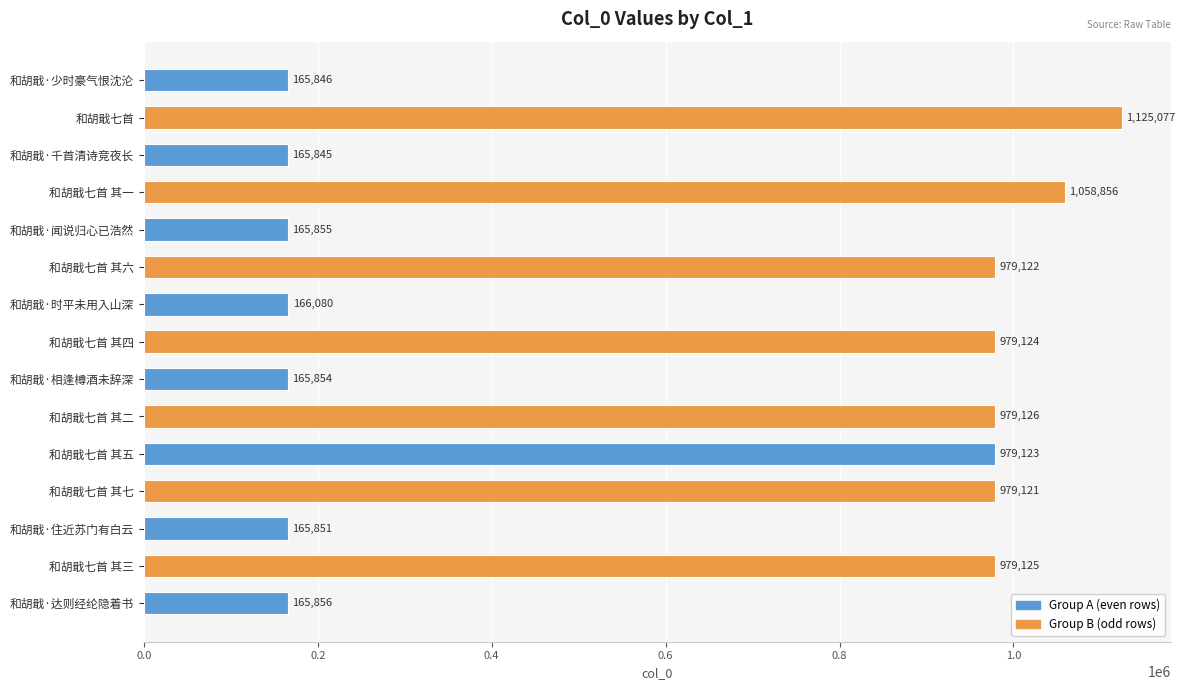

What is the greatest value displayed?

1125077